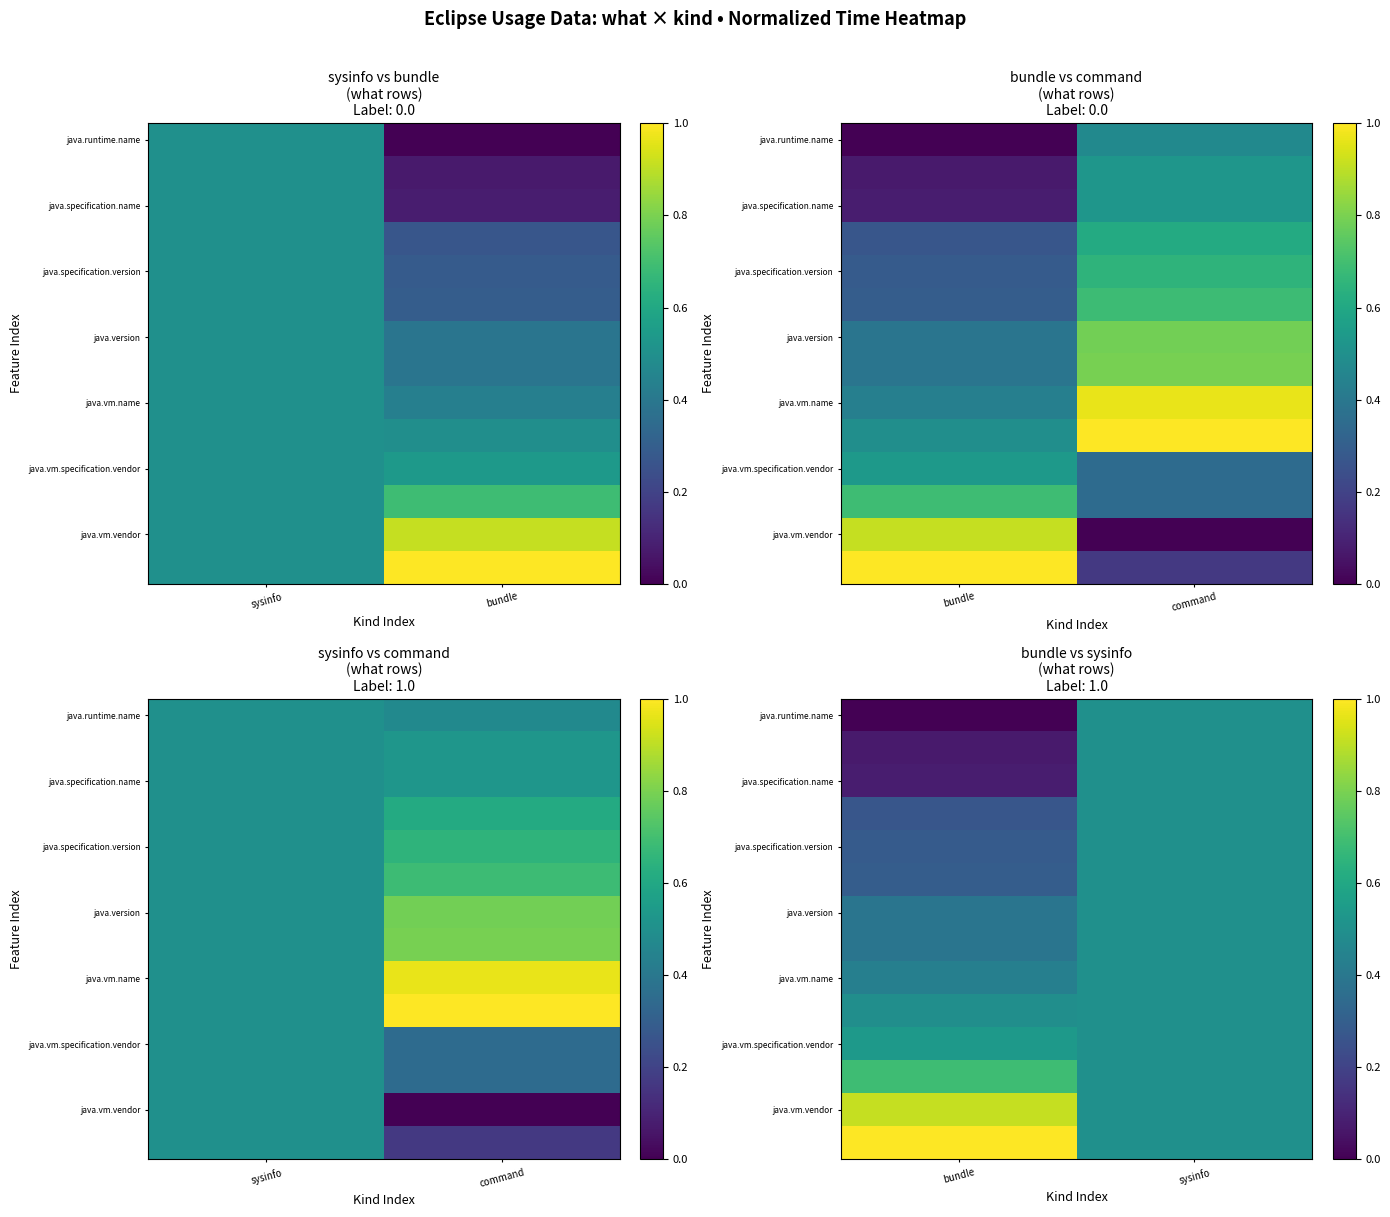

What is the sum of all java.version values?

0.9